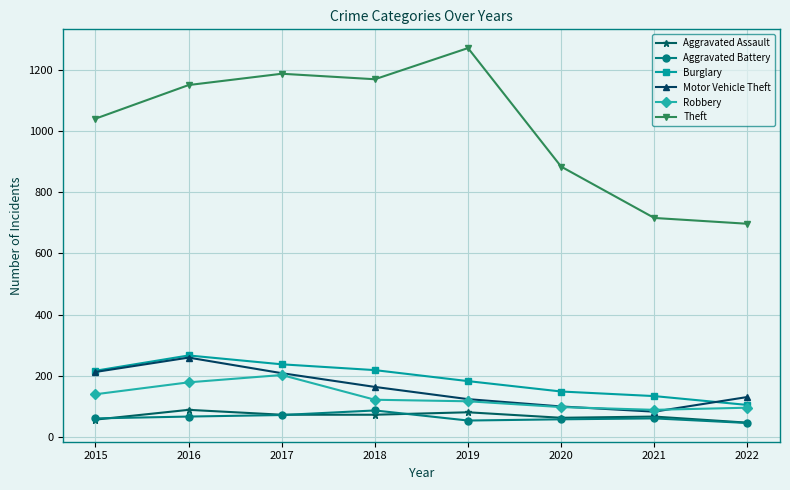

Is it true that Aggravated Assault equals 56 at 2015?

True